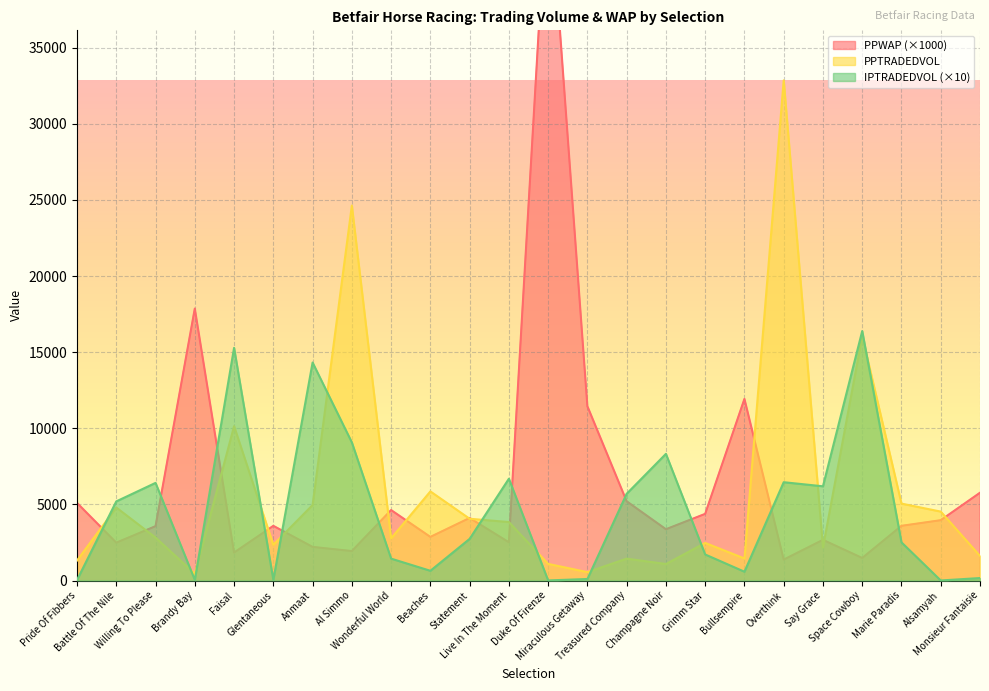

Which series has the widest spread of values?

PPWAP